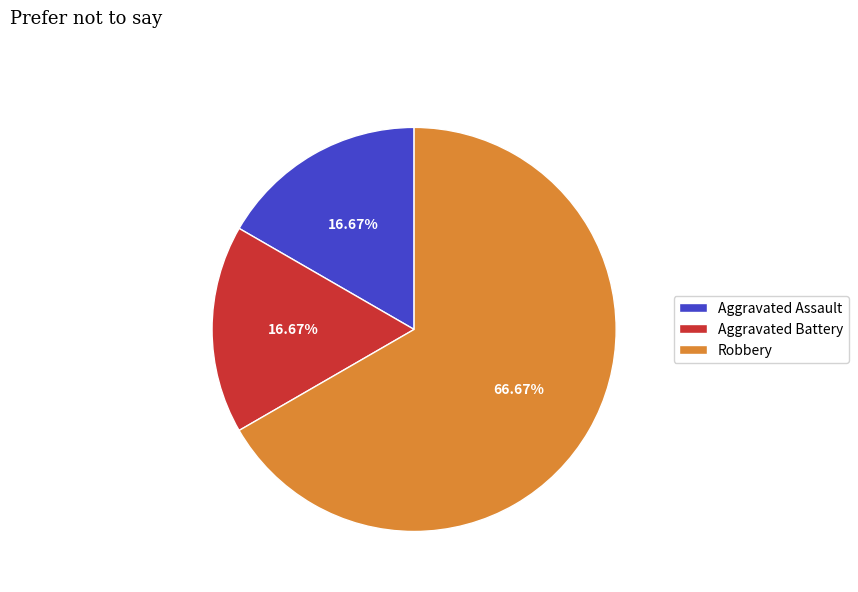

What is the ratio of the value at Aggravated Battery to the value at Aggravated Assault?

1.0